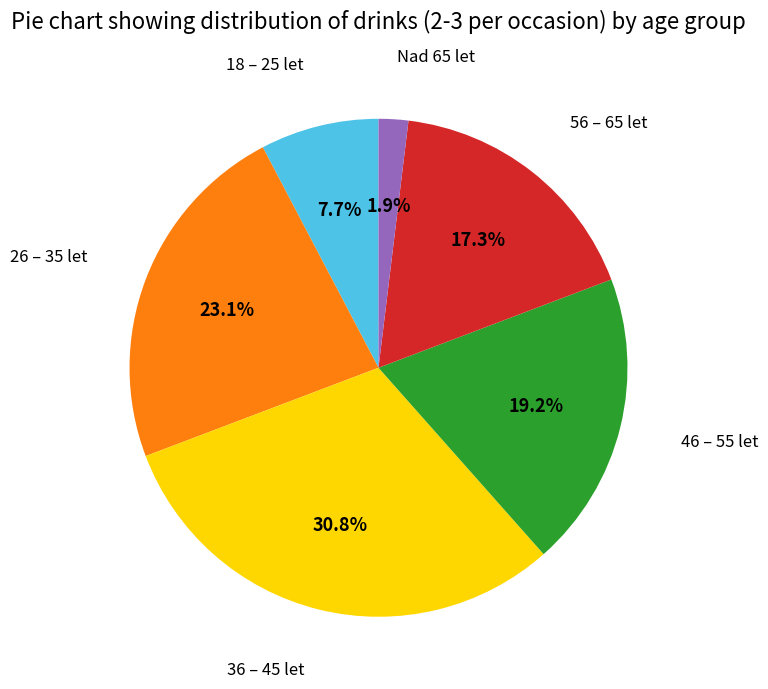

Is there a majority slice in this chart?

No